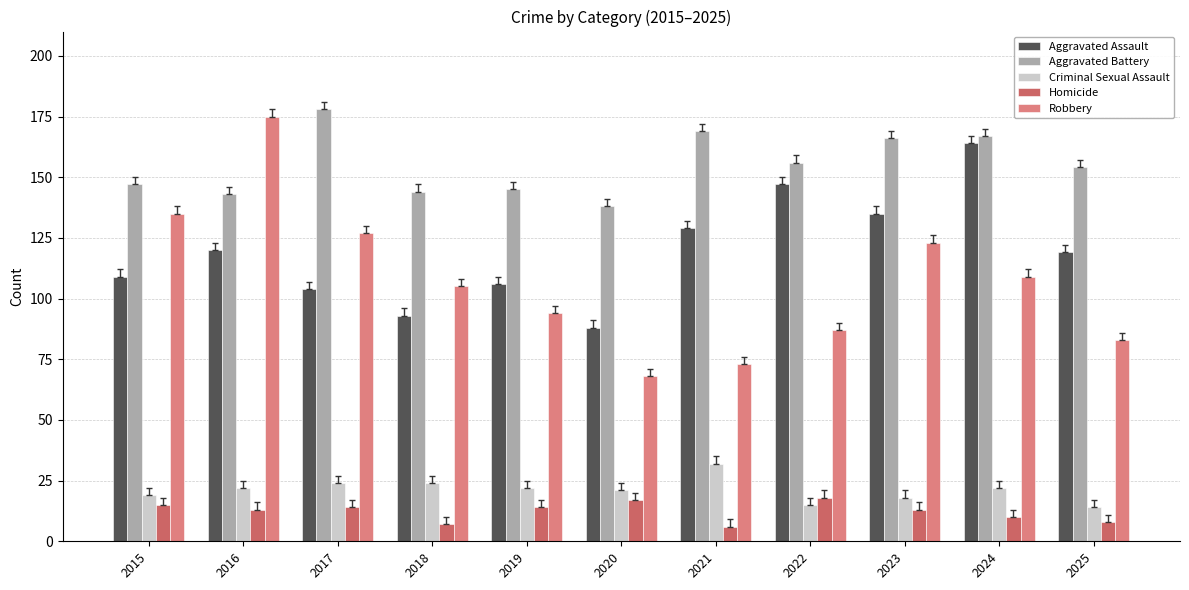

Which category has the highest value in the Aggravated Battery series?

2017